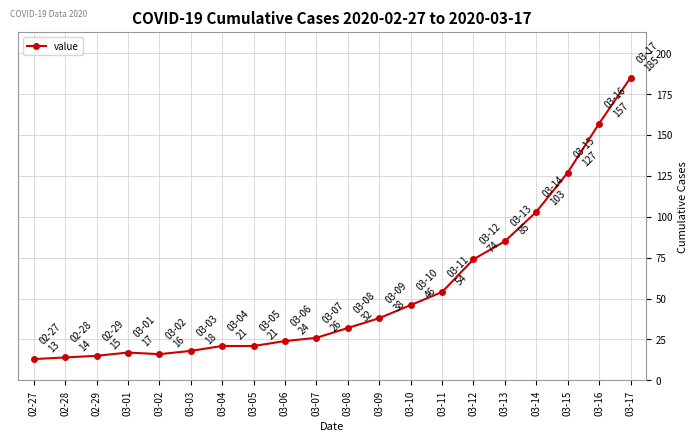

What is the difference between the maximum and minimum values?

172